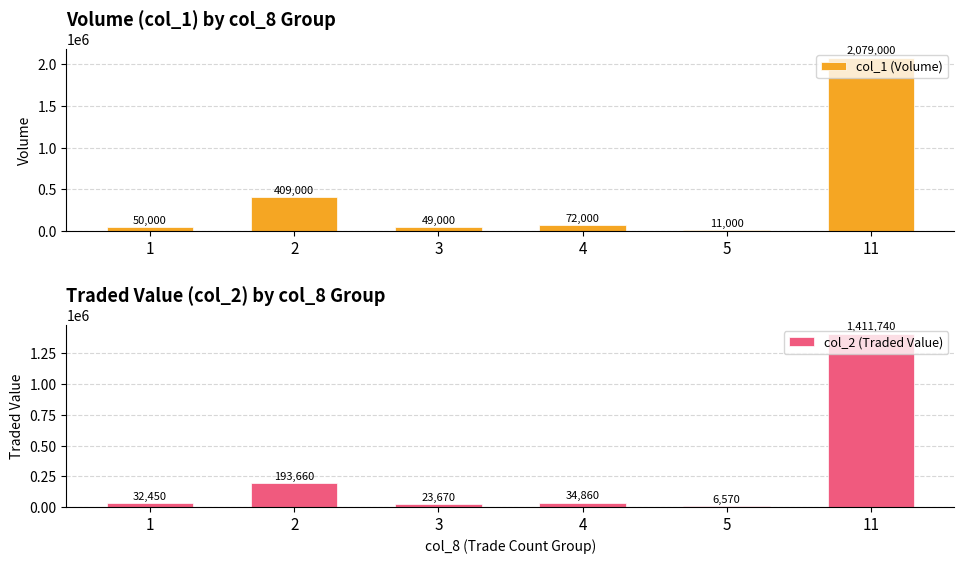

At which label is col_2 (Traded Value) closest to 709155?

2